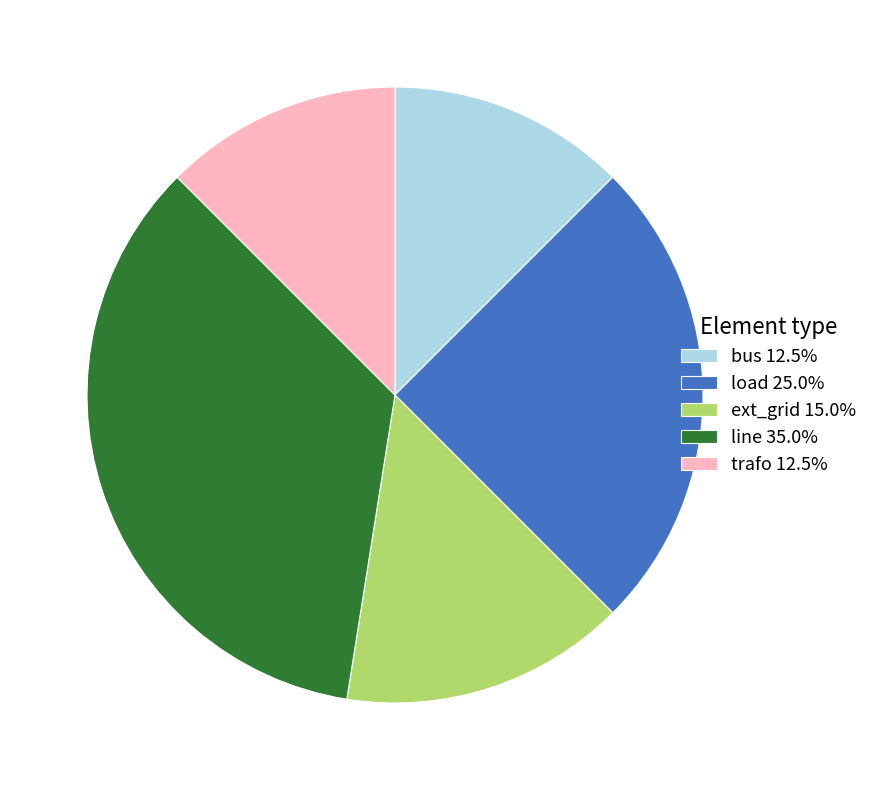

Combined, do trafo 12.5% and ext_grid 15.0% account for over 50%?

No